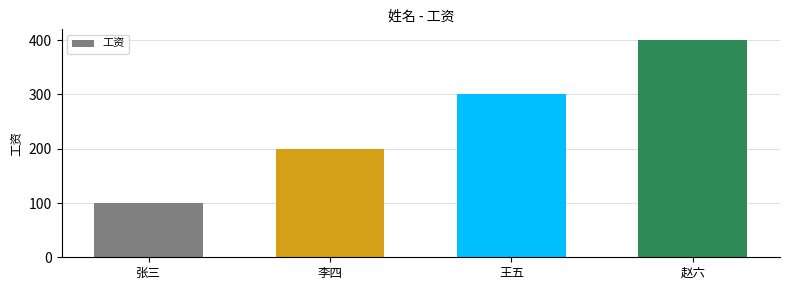

What is the maximum value shown in the chart?

400